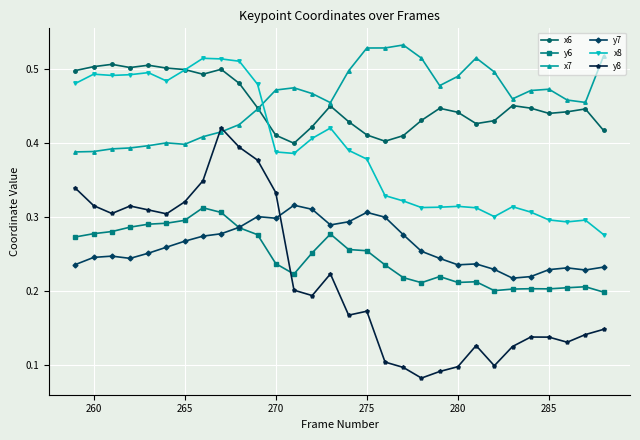

Which series has the largest range (max minus min)?

y8